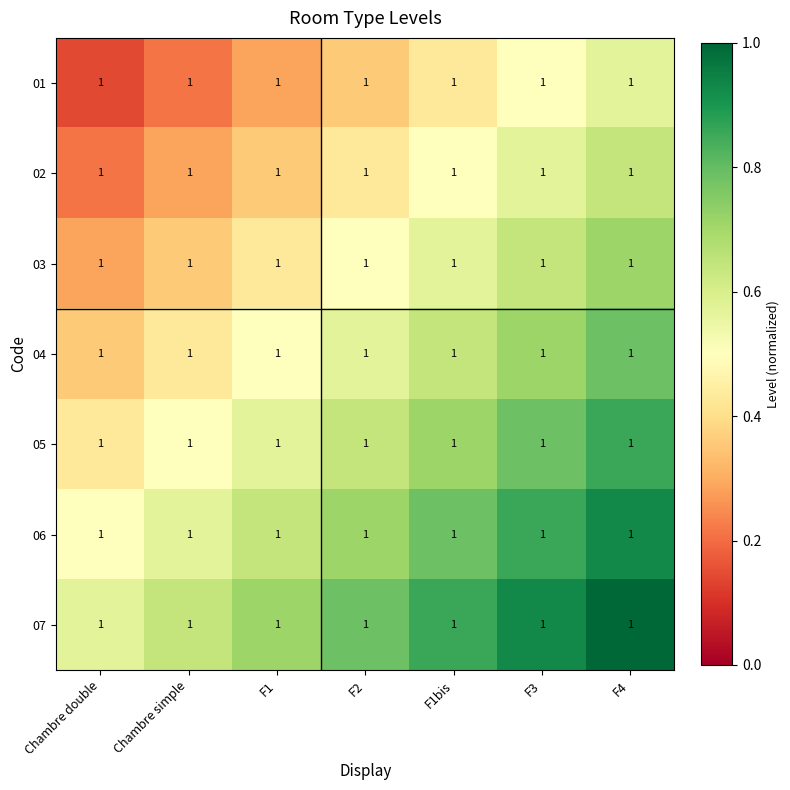

At which category is the sum across all series the highest?

F4